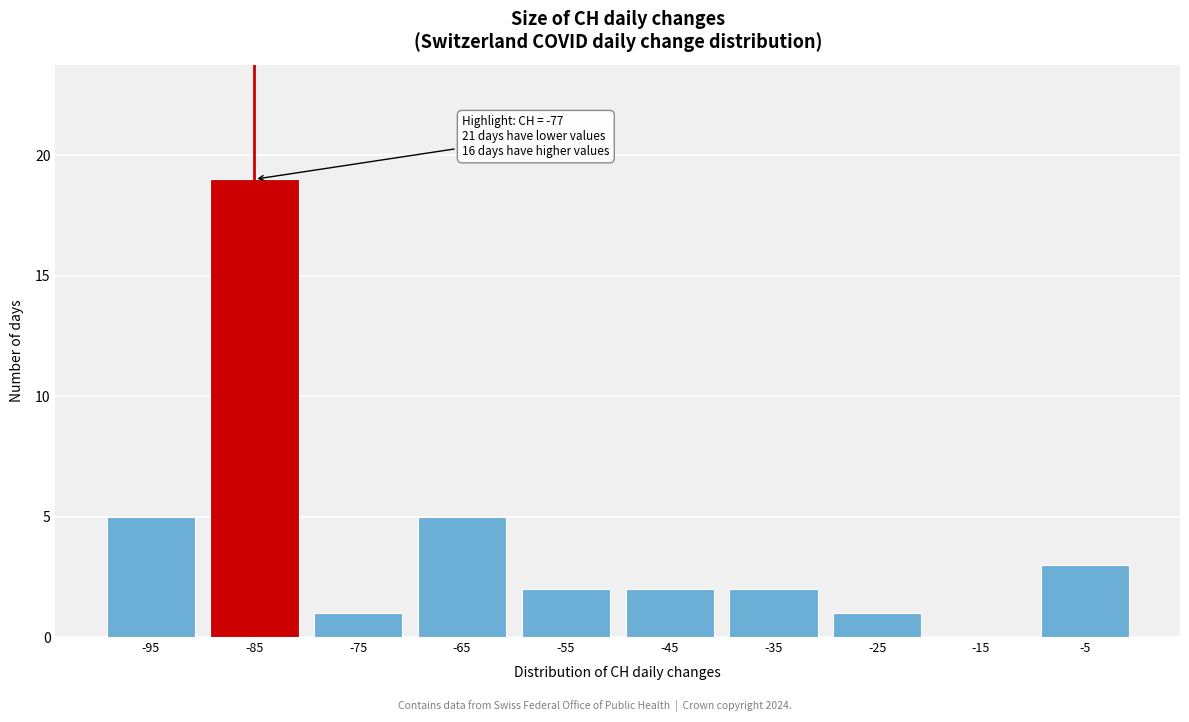

Reading left to right, extract all data points from this chart.

-95=5	-85=19	-75=1	-65=5	-55=2	-45=2	-35=2	-25=1	-15=0	-5=3